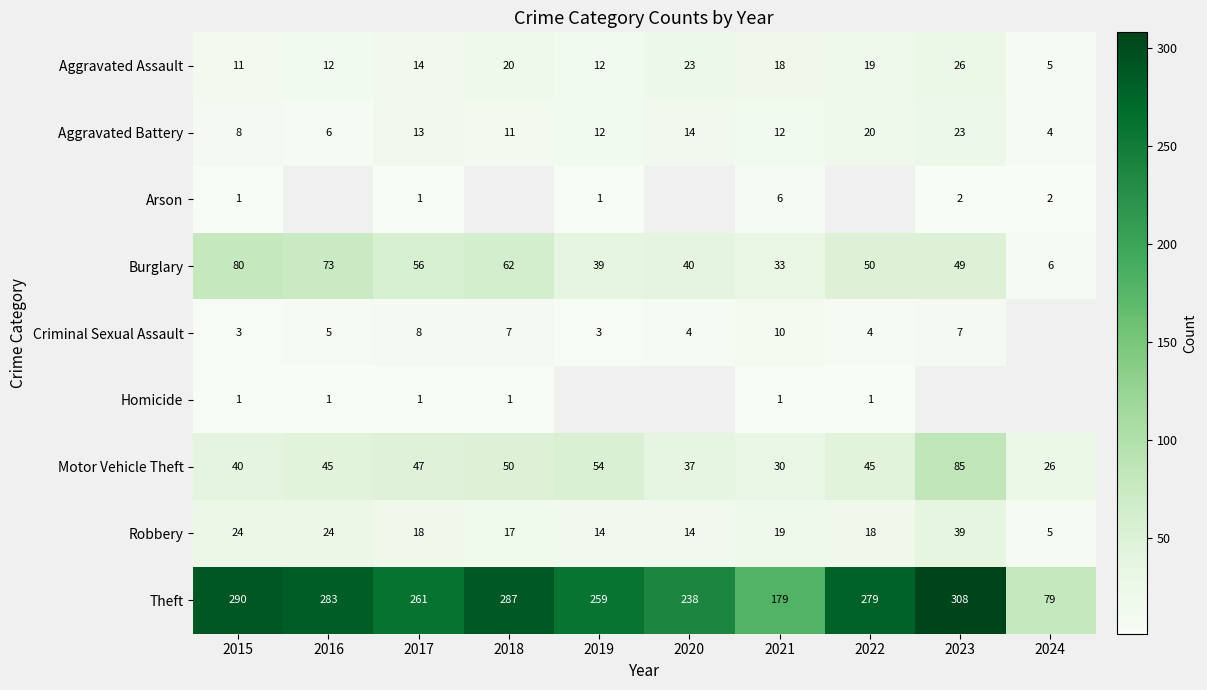

Which has a higher value, 2023 or 2022?

2023